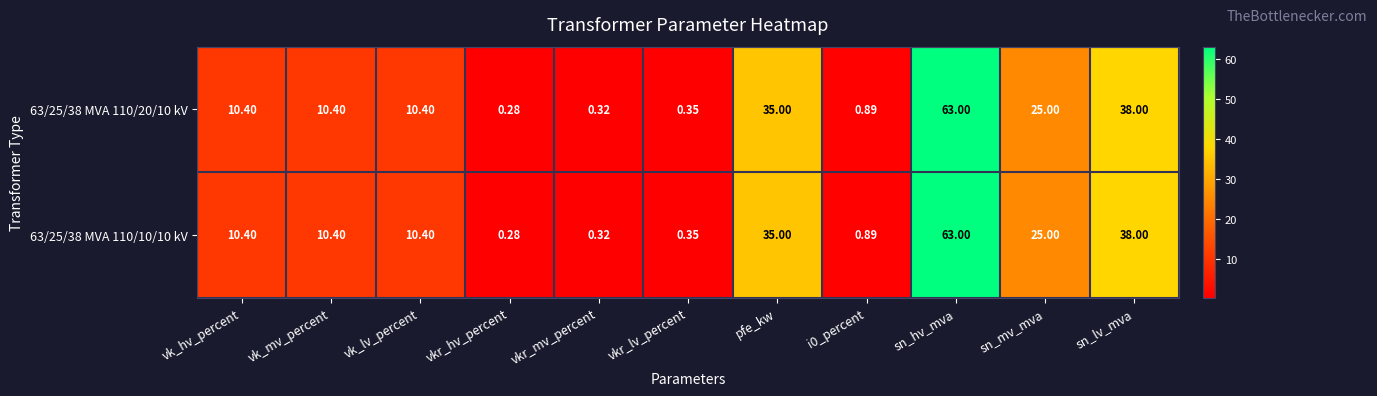

Which category has the highest value across all series?

sn_hv_mva